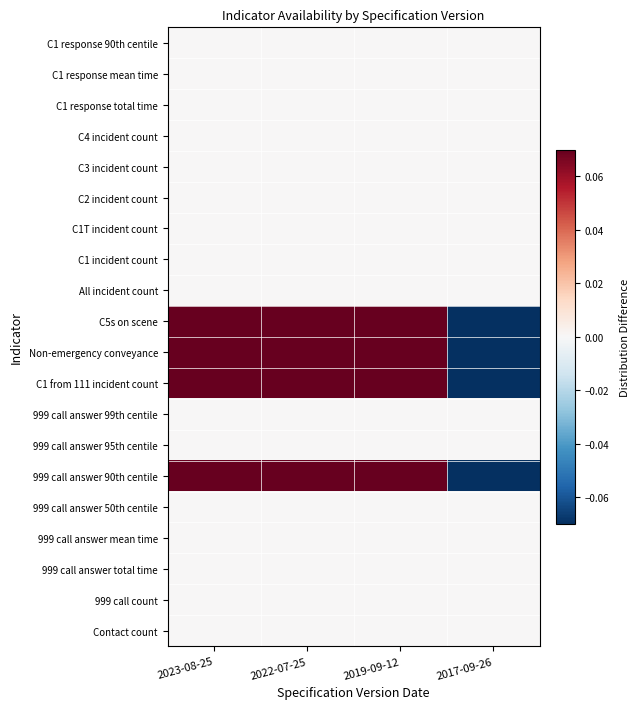

Reading left to right, list all the values displayed in this chart.

Contact count: 2023-08-25=0.0	2022-07-25=0.0	2019-09-12=0.0	2017-09-26=0.0
999 call count: 2023-08-25=0.0	2022-07-25=0.0	2019-09-12=0.0	2017-09-26=0.0
999 call answer total time: 2023-08-25=0.0	2022-07-25=0.0	2019-09-12=0.0	2017-09-26=0.0
999 call answer mean time: 2023-08-25=0.0	2022-07-25=0.0	2019-09-12=0.0	2017-09-26=0.0
999 call answer 50th centile: 2023-08-25=0.0	2022-07-25=0.0	2019-09-12=0.0	2017-09-26=0.0
999 call answer 90th centile: 2023-08-25=0.2	2022-07-25=0.2	2019-09-12=0.2	2017-09-26=-0.8
999 call answer 95th centile: 2023-08-25=0.0	2022-07-25=0.0	2019-09-12=0.0	2017-09-26=0.0
999 call answer 99th centile: 2023-08-25=0.0	2022-07-25=0.0	2019-09-12=0.0	2017-09-26=0.0
C1 from 111 incident count: 2023-08-25=0.2	2022-07-25=0.2	2019-09-12=0.2	2017-09-26=-0.8
Non-emergency conveyance: 2023-08-25=0.2	2022-07-25=0.2	2019-09-12=0.2	2017-09-26=-0.8
C5s on scene: 2023-08-25=0.2	2022-07-25=0.2	2019-09-12=0.2	2017-09-26=-0.8
All incident count: 2023-08-25=0.0	2022-07-25=0.0	2019-09-12=0.0	2017-09-26=0.0
C1 incident count: 2023-08-25=0.0	2022-07-25=0.0	2019-09-12=0.0	2017-09-26=0.0
C1T incident count: 2023-08-25=0.0	2022-07-25=0.0	2019-09-12=0.0	2017-09-26=0.0
C2 incident count: 2023-08-25=0.0	2022-07-25=0.0	2019-09-12=0.0	2017-09-26=0.0
C3 incident count: 2023-08-25=0.0	2022-07-25=0.0	2019-09-12=0.0	2017-09-26=0.0
C4 incident count: 2023-08-25=0.0	2022-07-25=0.0	2019-09-12=0.0	2017-09-26=0.0
C1 response total time: 2023-08-25=0.0	2022-07-25=0.0	2019-09-12=0.0	2017-09-26=0.0
C1 response mean time: 2023-08-25=0.0	2022-07-25=0.0	2019-09-12=0.0	2017-09-26=0.0
C1 response 90th centile: 2023-08-25=0.0	2022-07-25=0.0	2019-09-12=0.0	2017-09-26=0.0